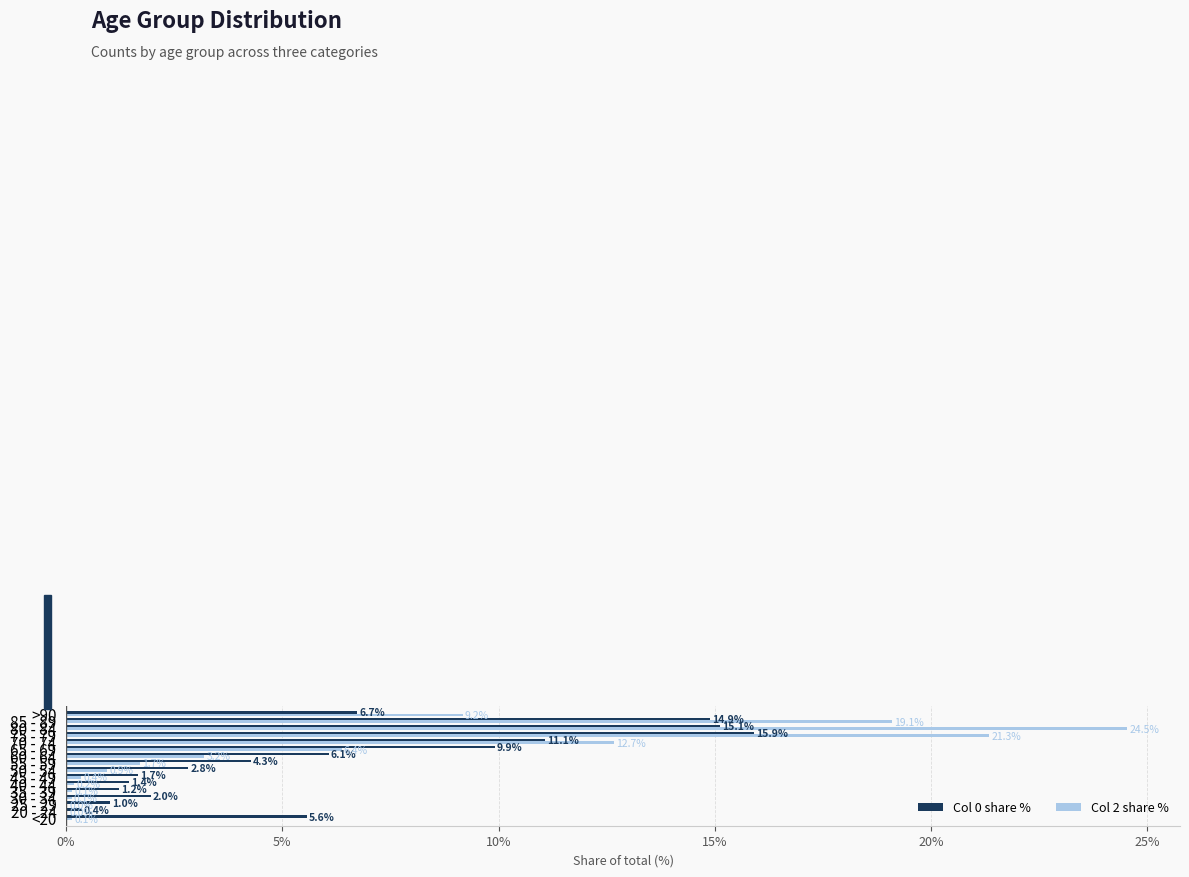

What is the greatest value displayed?

24.5